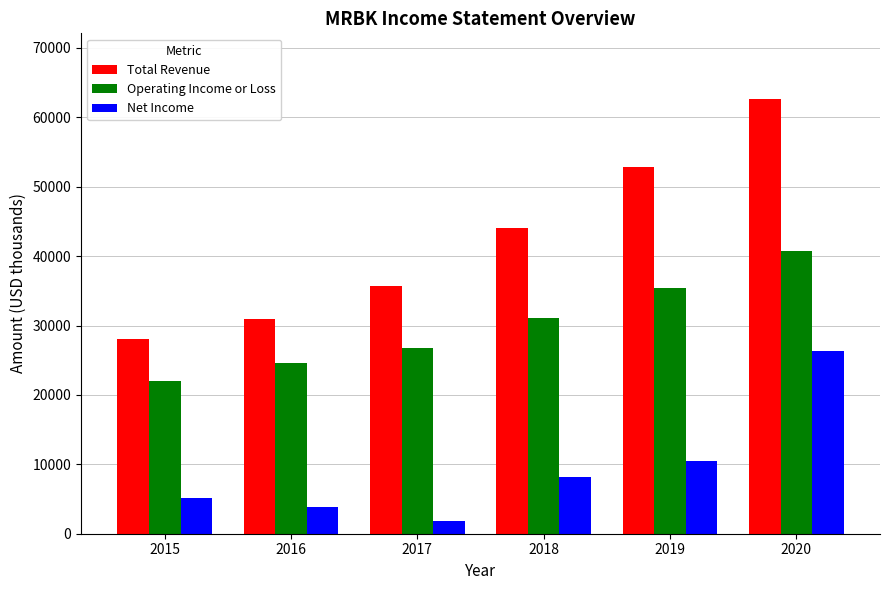

The value of Total Revenue at 2018 is 63051. True or false?

False